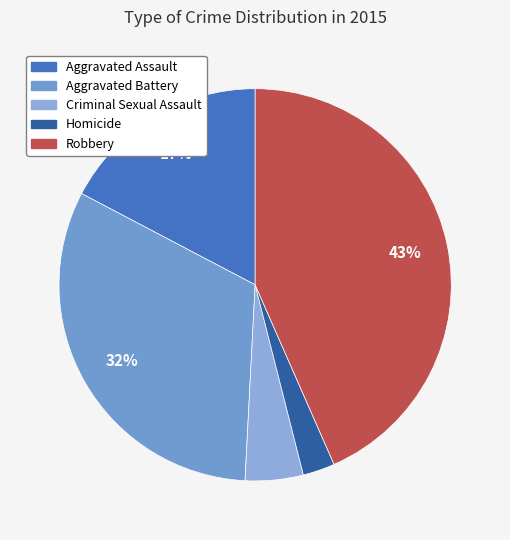

To the nearest percent, what is the combined percentage of Aggravated Battery and Robbery?

75%